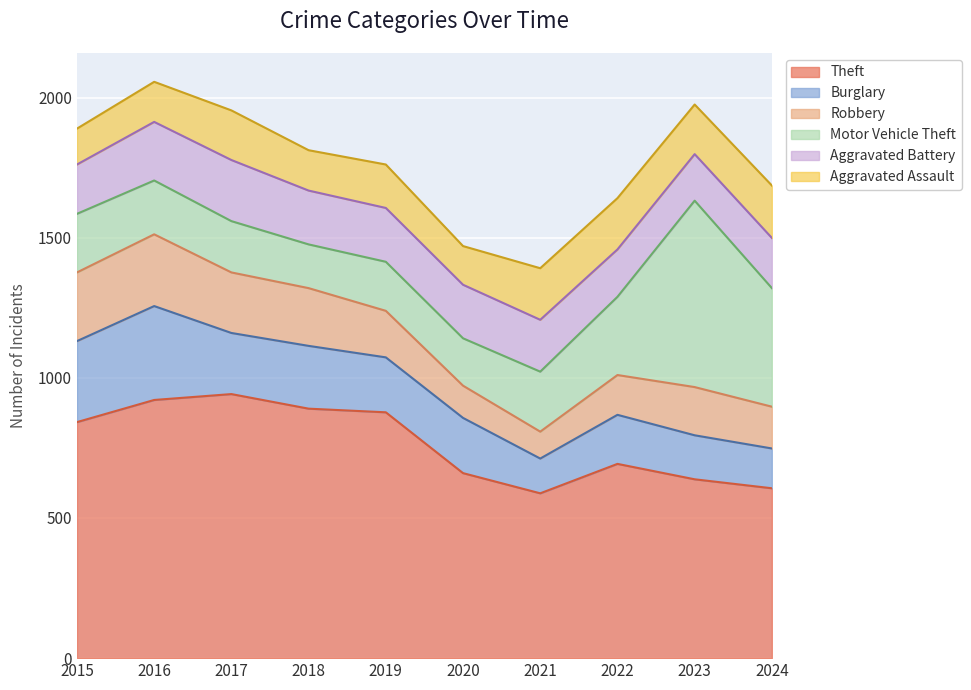

At which category is the sum across all series the highest?

2016